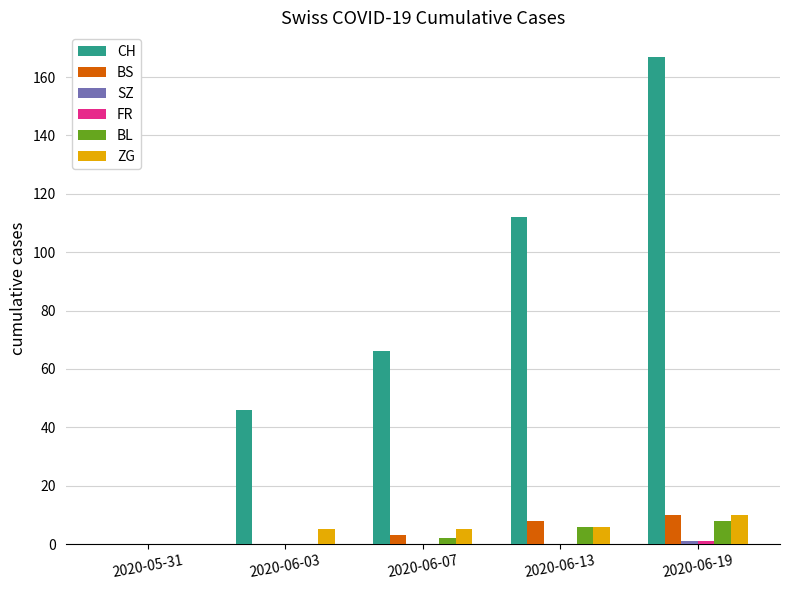

Is the value of BL at 2020-06-13 greater than the value of CH at 2020-06-03?

No